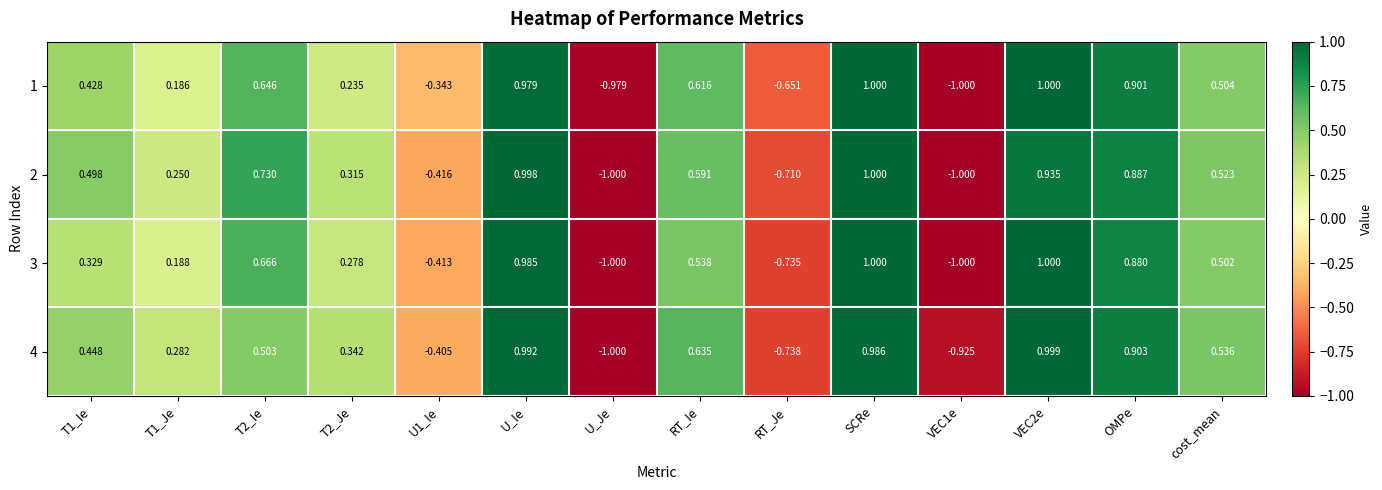

Is the value of 3 at T1_Ie greater than the value of 4 at RT_Je?

Yes